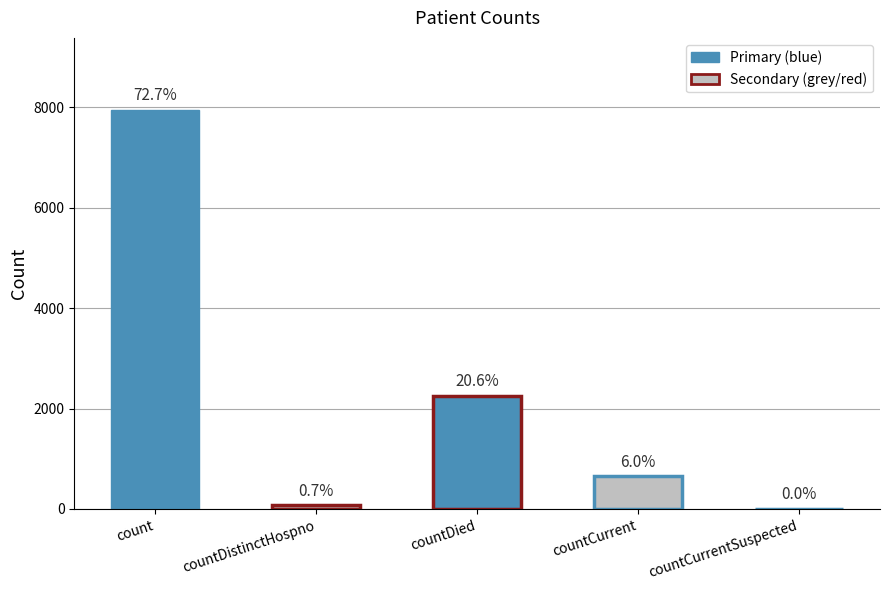

What is the value of the 1st bar from the left?

7949